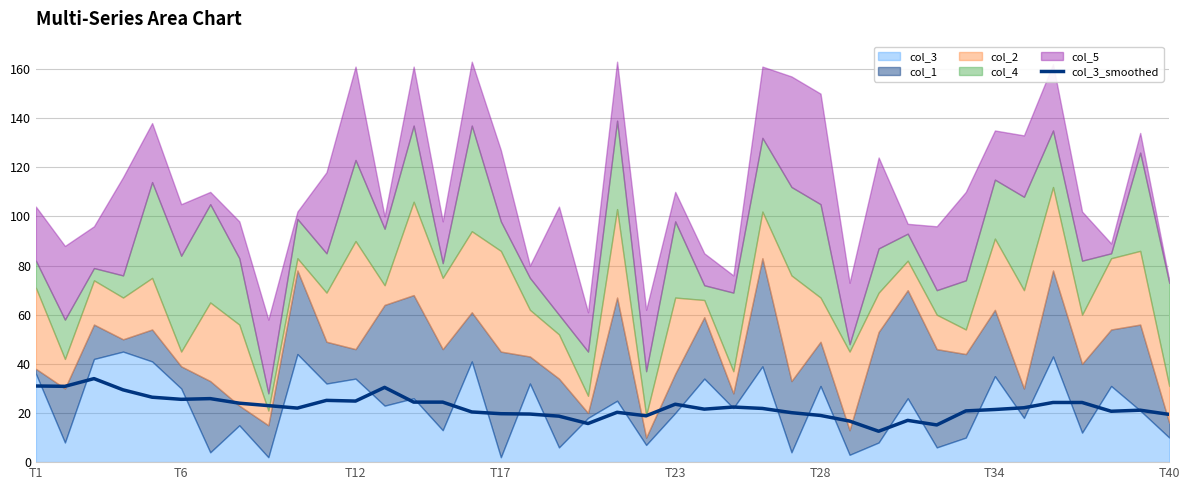

What is the lowest value of the col_3_smoothed series?

12.6